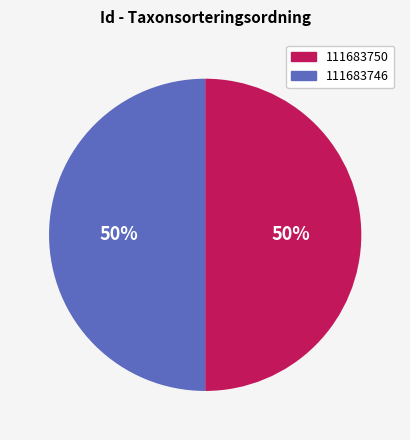

To the nearest percent, what is the combined percentage of 111683746 and 111683750?

100%